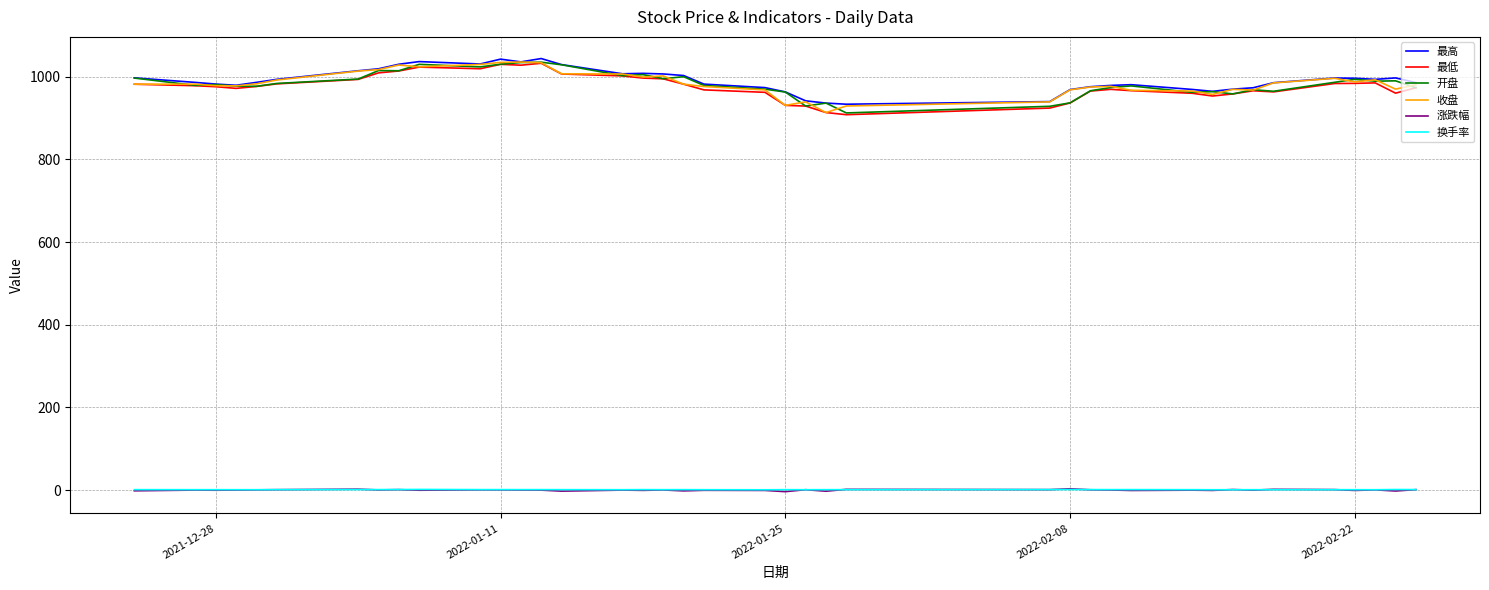

Count the number of data series in this chart.

6